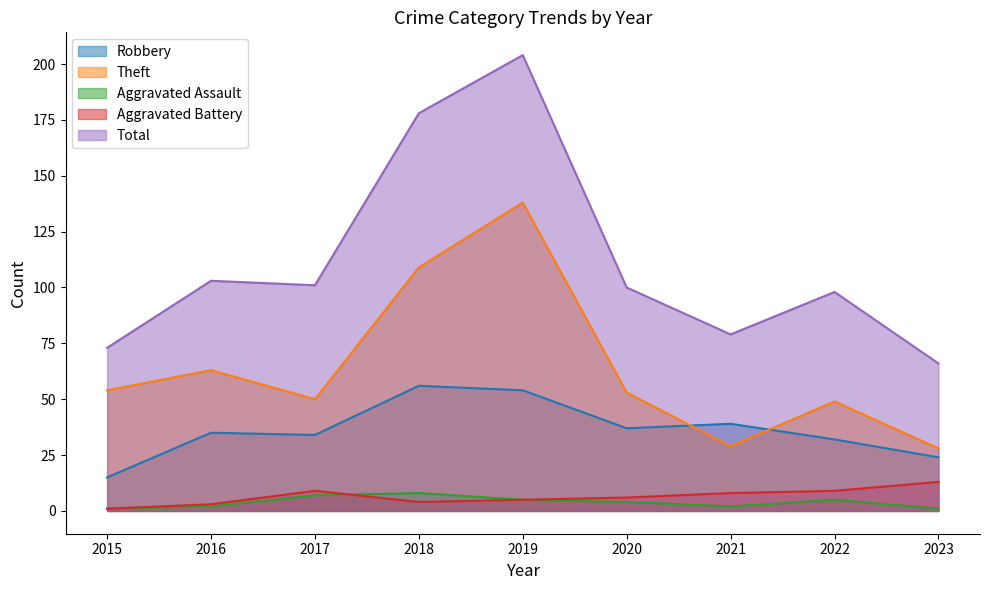

Between 2015 and 2022, which series saw the biggest shift?

Total